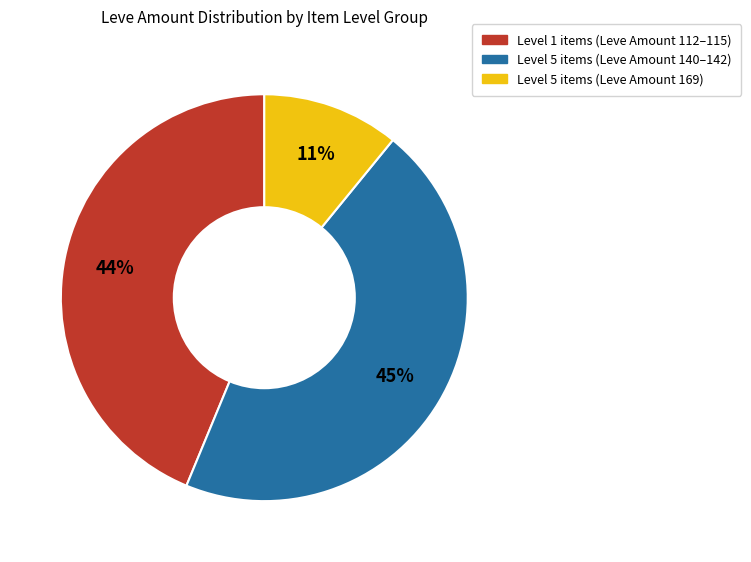

Is there a majority slice in this chart?

No